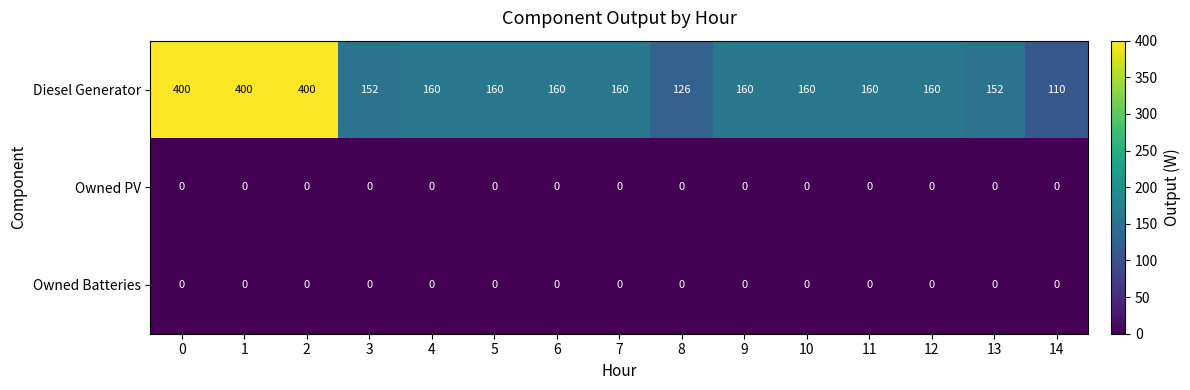

Read the Diesel Generator value at 2.

400